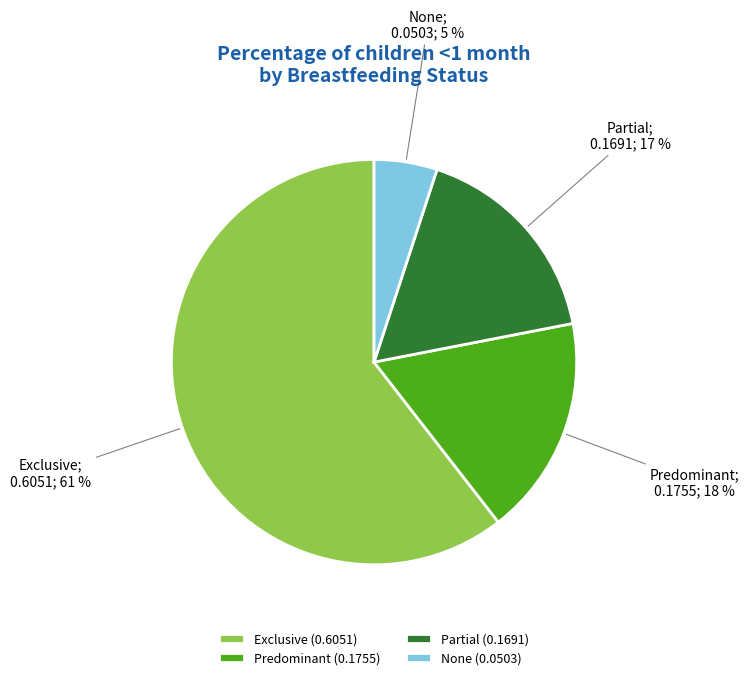

Combined, do Predominant (0.1755) and Partial (0.1691) account for over 50%?

No